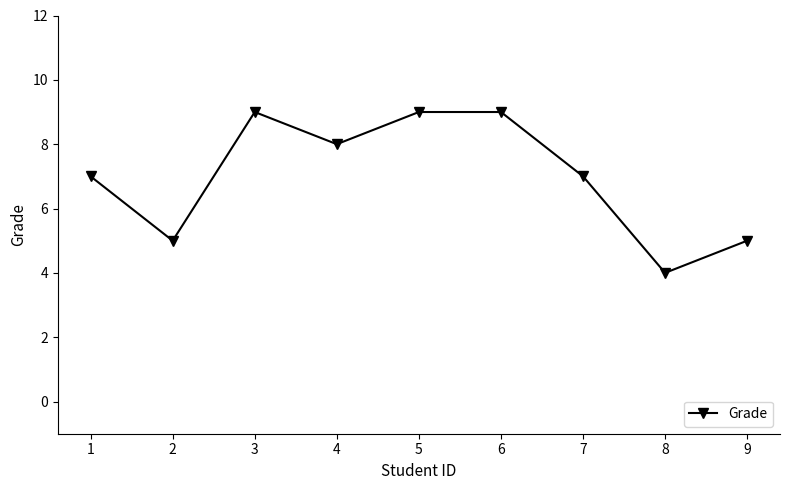

At which category does the data reach its first local peak?

3